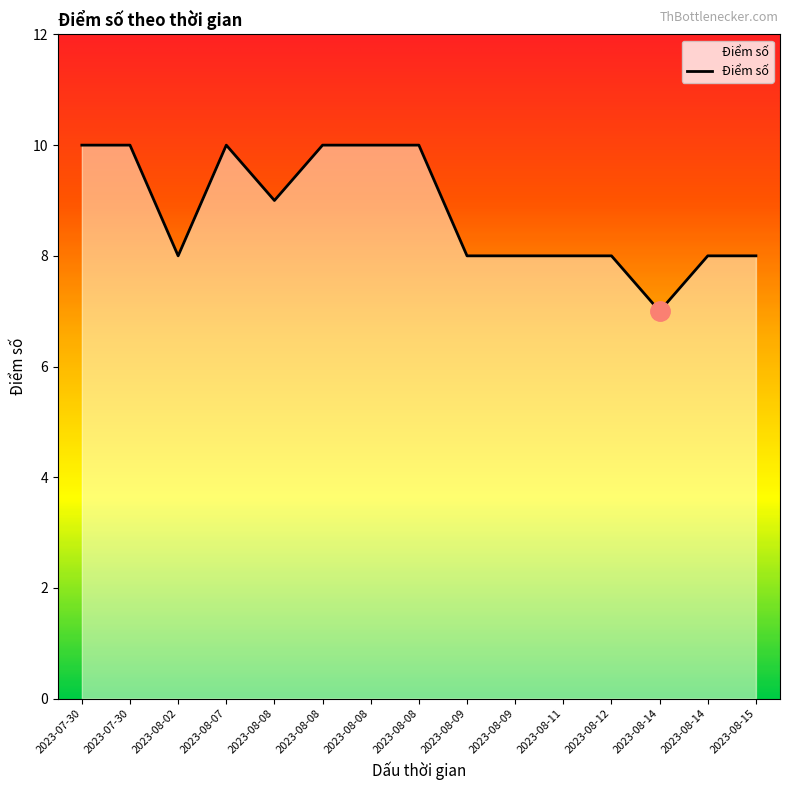

How many lines are shown in the chart?

1